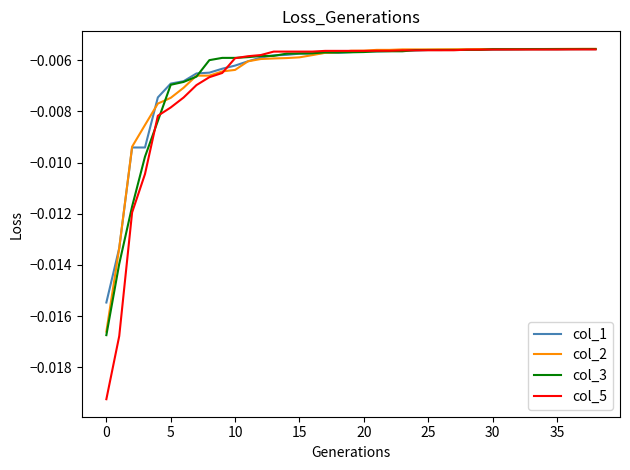

True or false: col_1 and col_3 cross at least once.

True